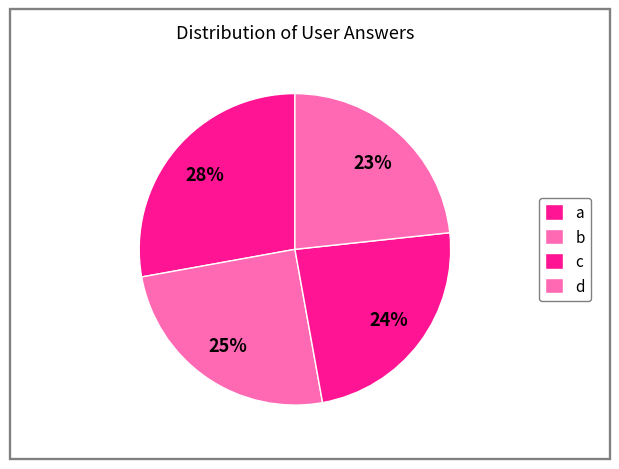

Count the number of slices in the pie.

4